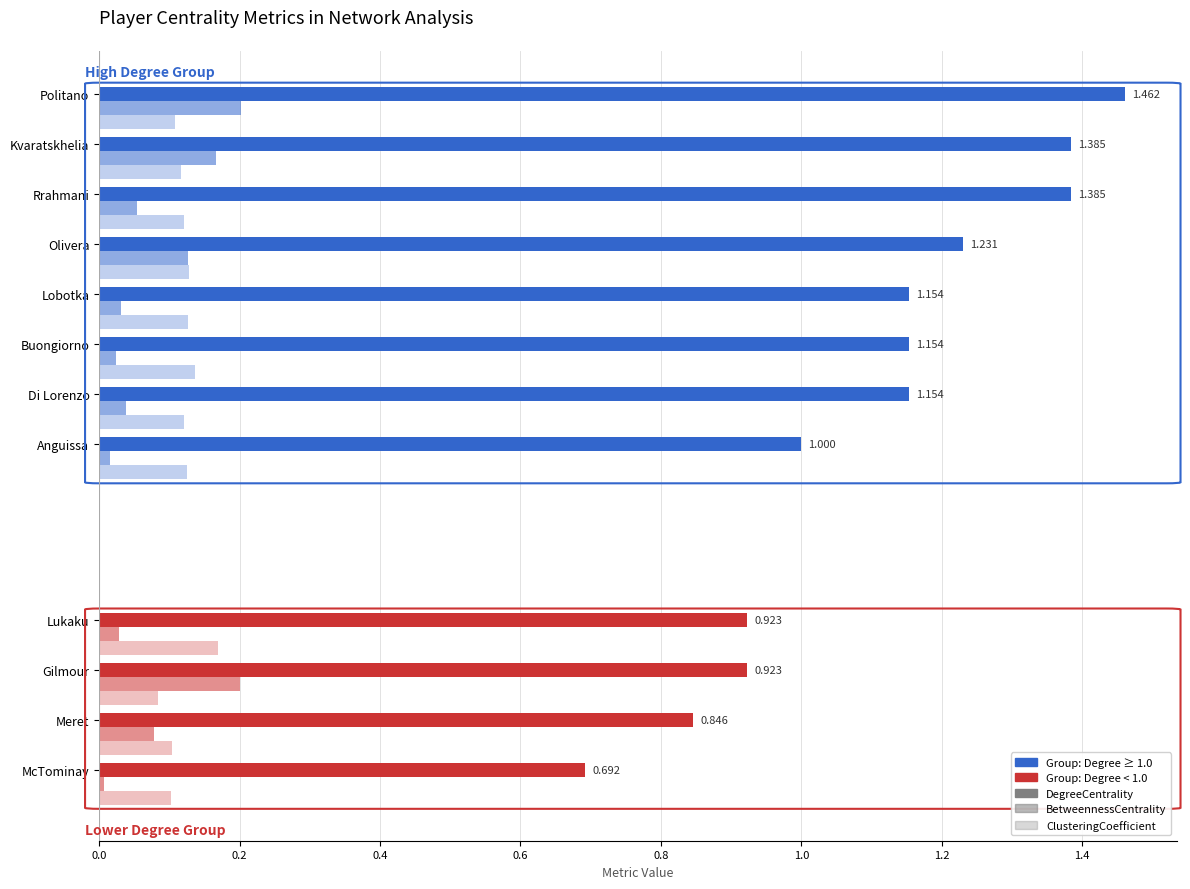

Reading left to right, transcribe all the data shown in this chart.

DegreeCentrality: 1.5	1.4	1.4	1.2	1.2	1.2	1.2	1.0	0.9	0.9	0.8	0.7
BetweennessCentrality: 0.2	0.2	0.1	0.1	0.0	0.0	0.0	0.0	0.0	0.2	0.1	0.0
ClusteringCoefficient: 0.1	0.1	0.1	0.1	0.1	0.1	0.1	0.1	0.2	0.1	0.1	0.1